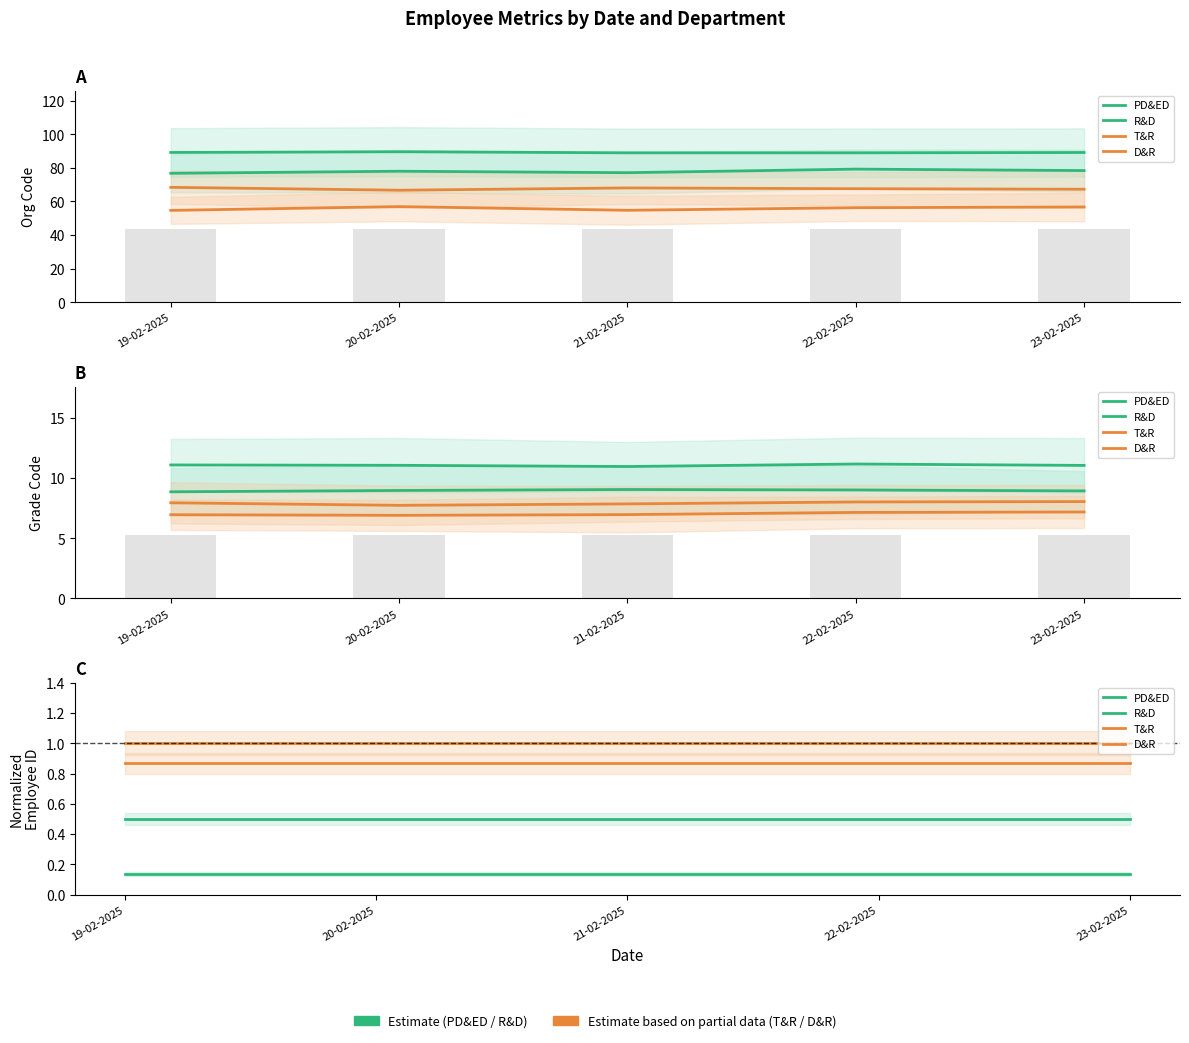

What is the value of the D&R bar at the 3rd from the left?

1.0